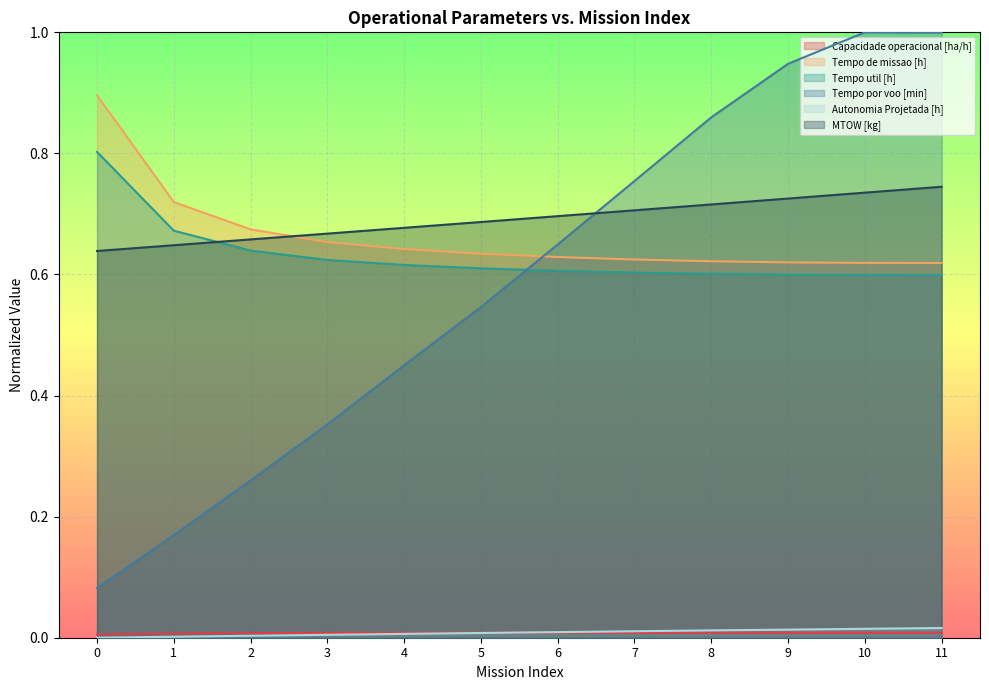

What is the spread (max minus min) of values at 11?

1.0